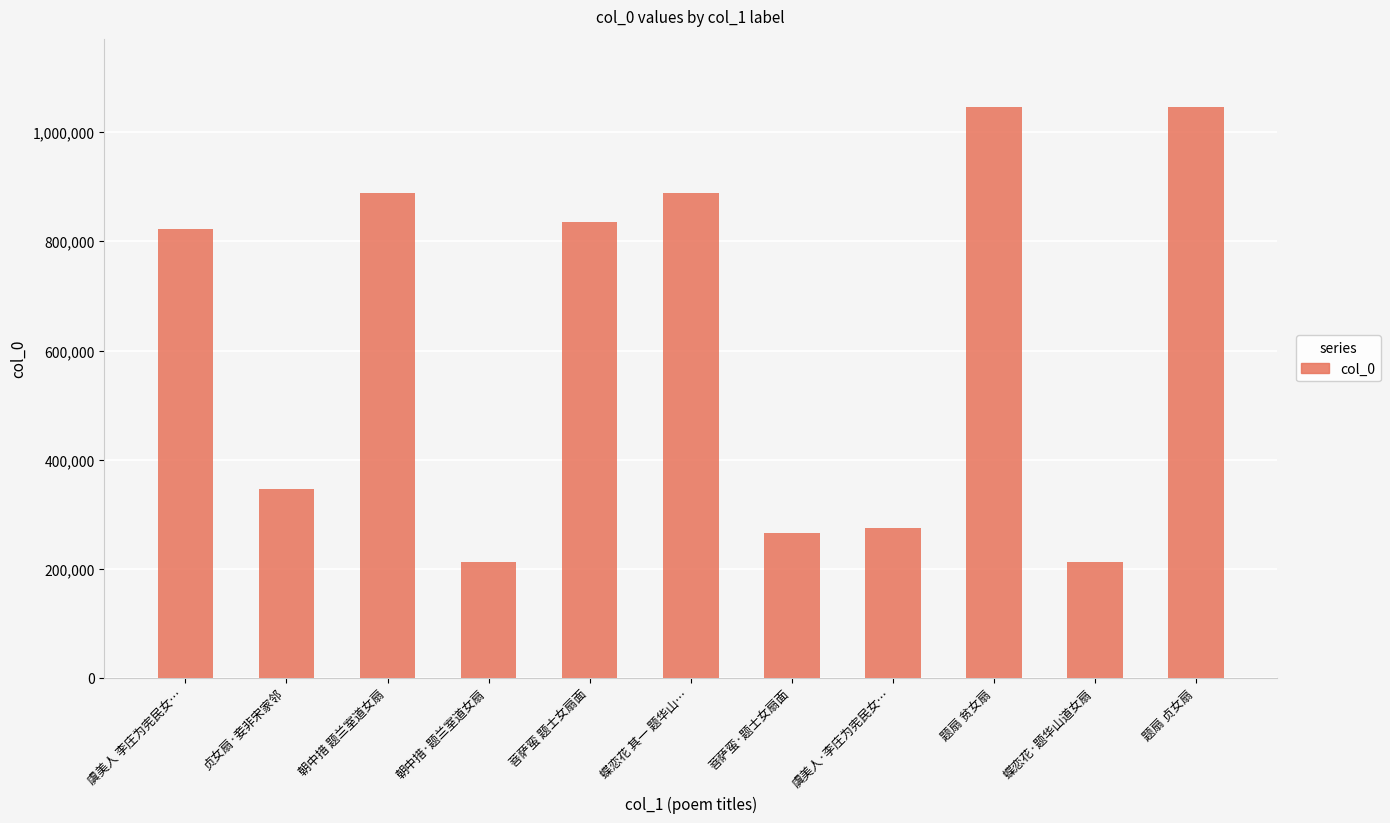

What is the ratio of the value at 蝶恋花 其一 题华山… to the value at 虞美人·李庄为宪民女…?

3.2